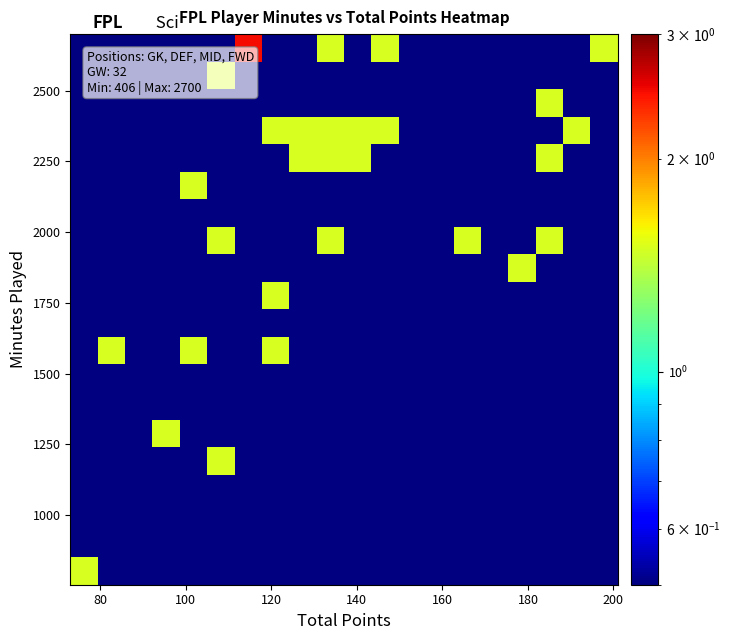

At how many categories does at least one series exceed 1?

16